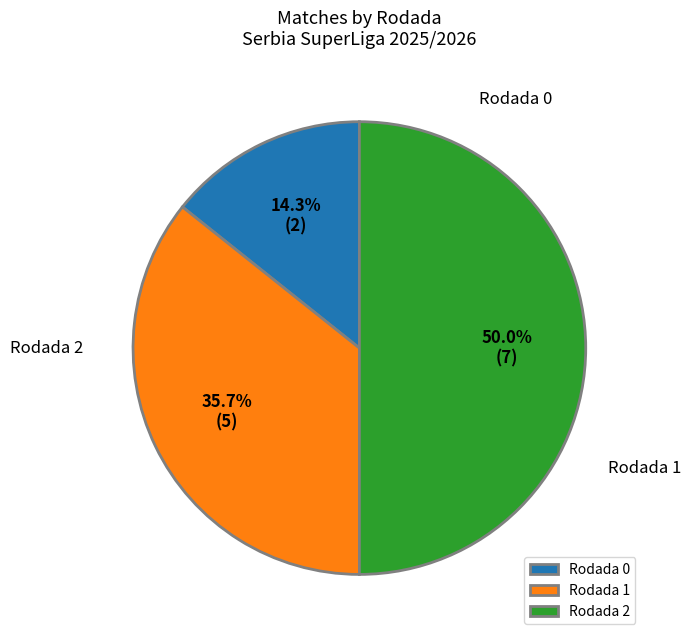

Combined, do Rodada 2 and Rodada 0 account for over 50%?

Yes